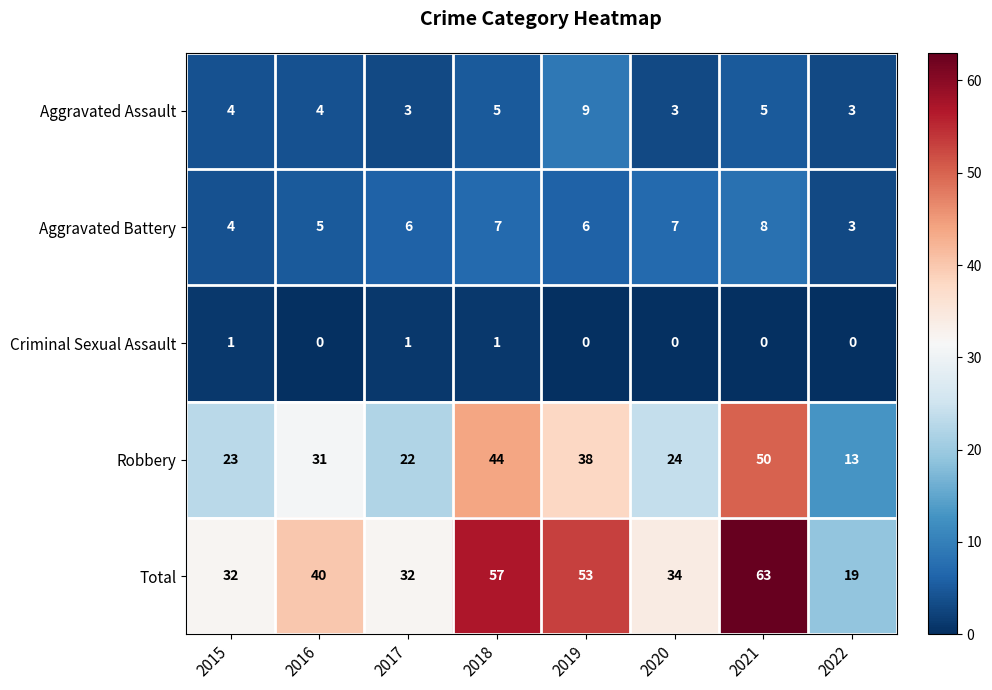

Between 2017 and 2021, which series saw the biggest shift?

Total